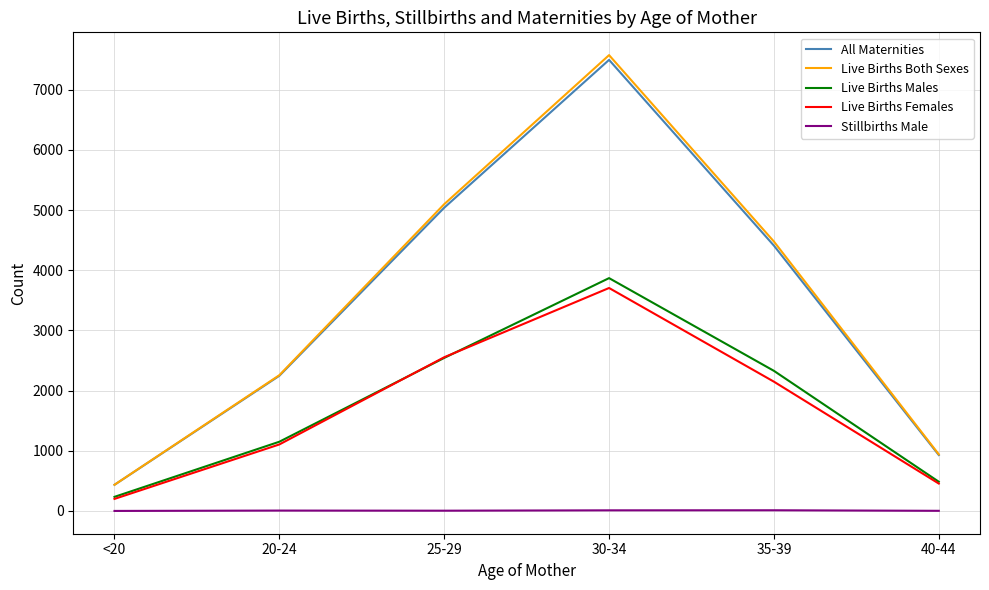

What is the difference between the maximum and second lowest values in the Live Births Females series?

3250